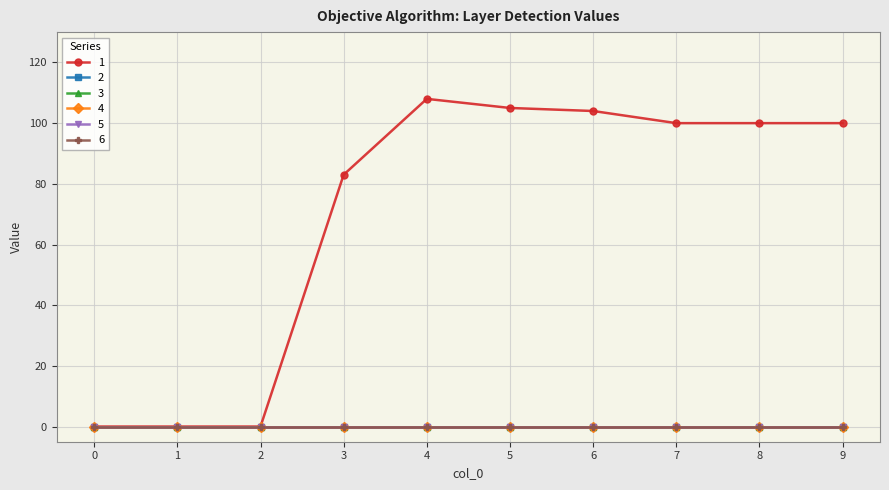

Is this an area chart (filled region under the line)?

No